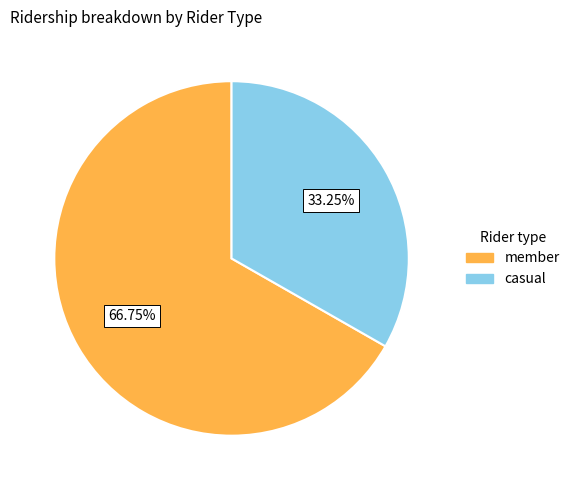

Does any single category account for the majority?

Yes